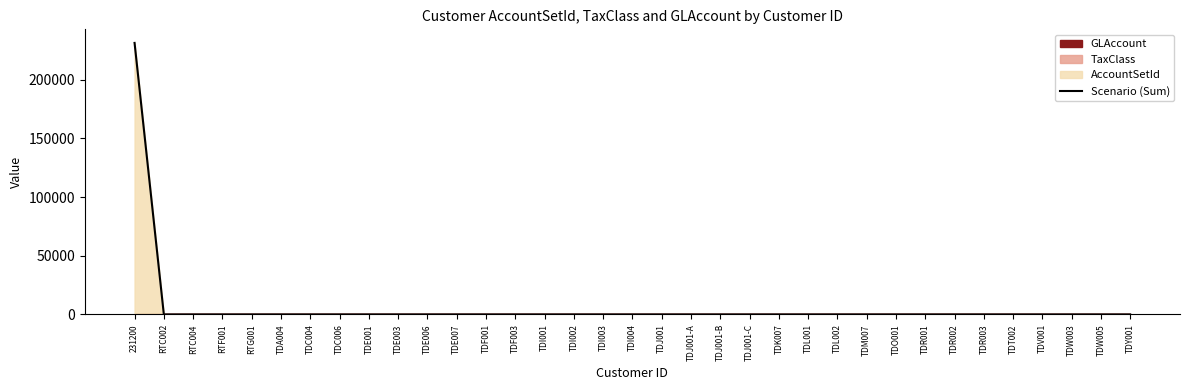

At which category does the data reach its first local valley?

RTC002